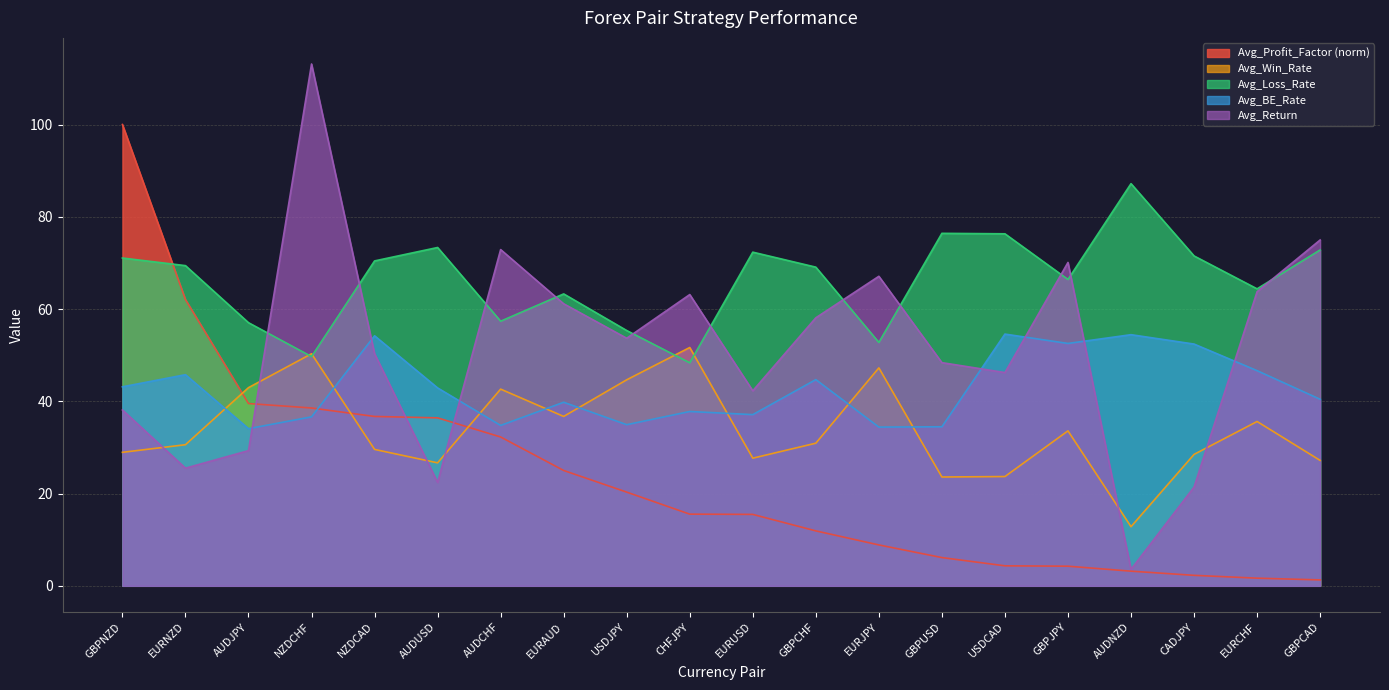

Reading left to right, list all the values displayed in this chart.

Avg_Profit_Factor: GBPNZD=100.0	EURNZD=62.1	AUDJPY=39.5	NZDCHF=38.5	NZDCAD=36.7	AUDUSD=36.4	AUDCHF=32.3	EURAUD=25.0	USDJPY=20.3	CHFJPY=15.5	EURUSD=15.5	GBPCHF=11.9	EURJPY=8.9	GBPUSD=6.1	USDCAD=4.3	GBPJPY=4.3	AUDNZD=3.2	CADJPY=2.3	EURCHF=1.7	GBPCAD=1.3
Avg_Win_Rate: GBPNZD=28.9	EURNZD=30.6	AUDJPY=43.0	NZDCHF=50.3	NZDCAD=29.6	AUDUSD=26.7	AUDCHF=42.6	EURAUD=36.7	USDJPY=44.7	CHFJPY=51.7	EURUSD=27.7	GBPCHF=30.9	EURJPY=47.2	GBPUSD=23.6	USDCAD=23.7	GBPJPY=33.6	AUDNZD=12.8	CADJPY=28.5	EURCHF=35.6	GBPCAD=27.2
Avg_Loss_Rate: GBPNZD=71.1	EURNZD=69.4	AUDJPY=57.0	NZDCHF=49.7	NZDCAD=70.4	AUDUSD=73.3	AUDCHF=57.4	EURAUD=63.3	USDJPY=55.3	CHFJPY=48.3	EURUSD=72.3	GBPCHF=69.1	EURJPY=52.8	GBPUSD=76.4	USDCAD=76.3	GBPJPY=66.4	AUDNZD=87.2	CADJPY=71.5	EURCHF=64.4	GBPCAD=72.8
Avg_BE_Rate: GBPNZD=43.1	EURNZD=45.8	AUDJPY=34.1	NZDCHF=36.6	NZDCAD=54.2	AUDUSD=42.9	AUDCHF=34.8	EURAUD=39.8	USDJPY=34.9	CHFJPY=37.8	EURUSD=37.1	GBPCHF=44.7	EURJPY=34.4	GBPUSD=34.5	USDCAD=54.6	GBPJPY=52.5	AUDNZD=54.4	CADJPY=52.4	EURCHF=46.6	GBPCAD=40.4
Avg_Return: GBPNZD=38.1	EURNZD=25.5	AUDJPY=29.3	NZDCHF=113.1	NZDCAD=50.3	AUDUSD=22.4	AUDCHF=72.9	EURAUD=61.1	USDJPY=53.7	CHFJPY=63.1	EURUSD=42.3	GBPCHF=58.1	EURJPY=67.1	GBPUSD=48.4	USDCAD=46.2	GBPJPY=70.1	AUDNZD=3.6	CADJPY=21.4	EURCHF=63.8	GBPCAD=75.0